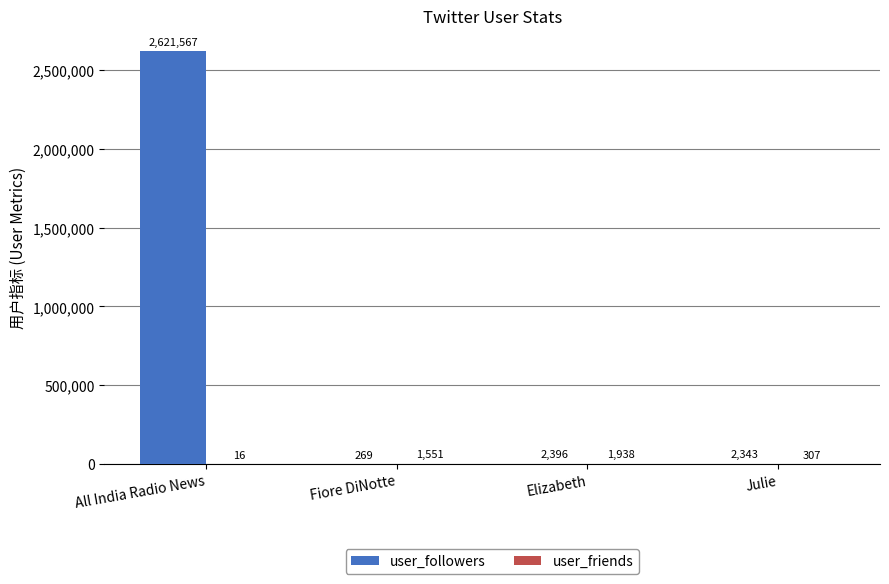

The user_followers series shows 2343 at Julie. True or false?

True